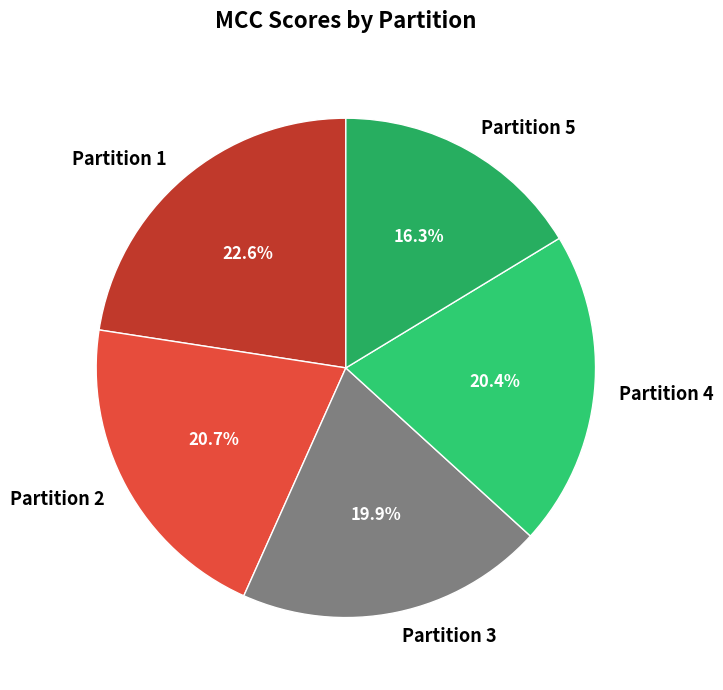

How many slices are in this pie chart?

5